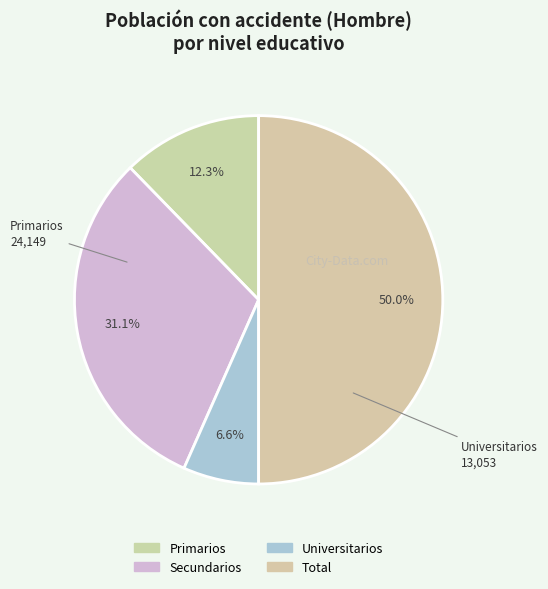

What is the change in value from Secundarios to Universitarios?

-48060